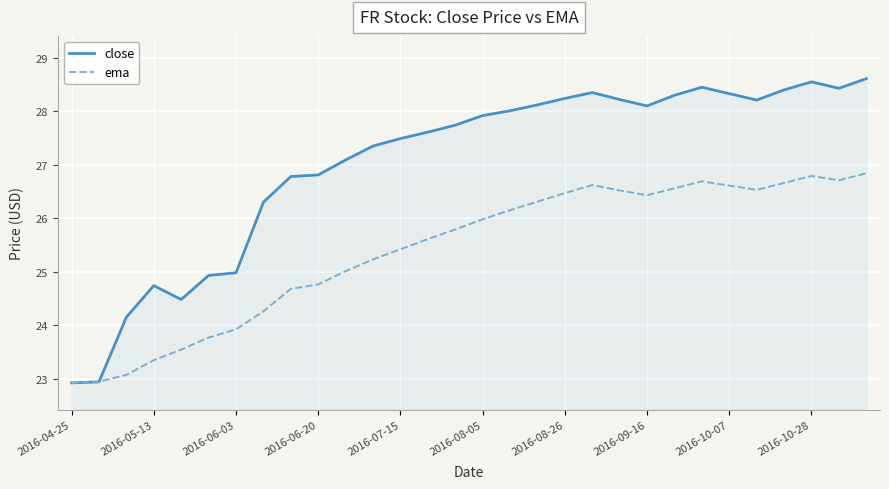

Which series has the largest total across all categories?

close